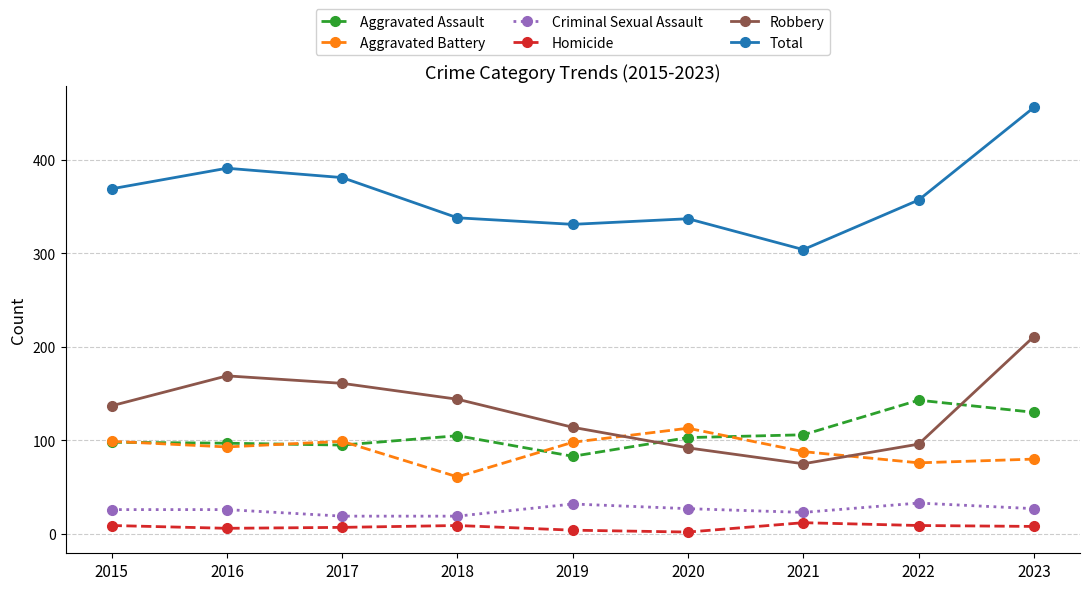

True or false: Aggravated Assault and Total cross at least once.

False